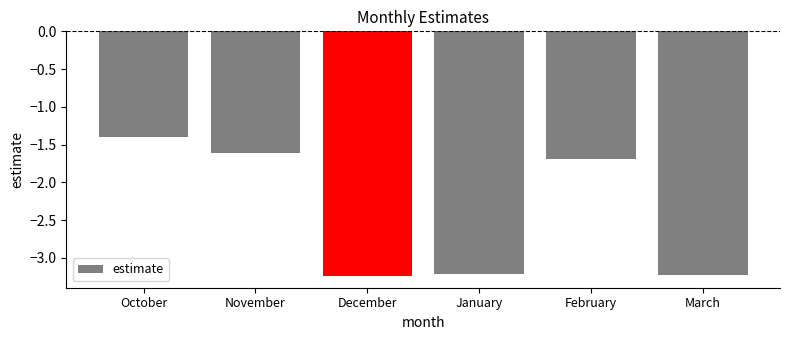

Which label corresponds to the largest value in the chart?

October